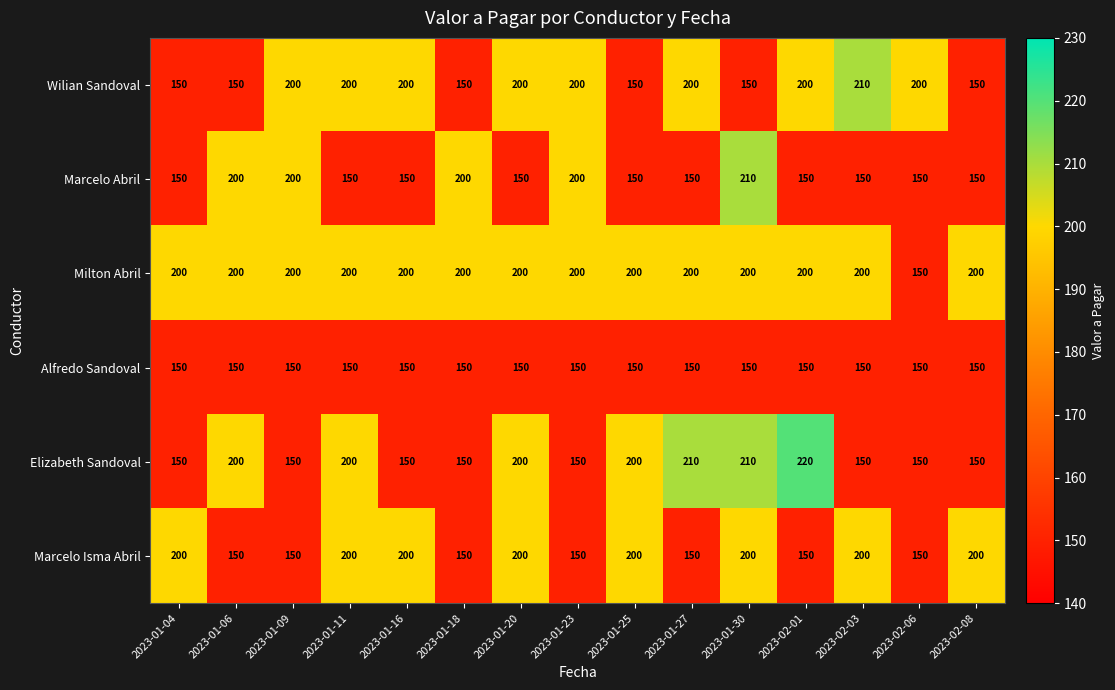

Which series has the largest range (max minus min)?

Elizabeth Sandoval